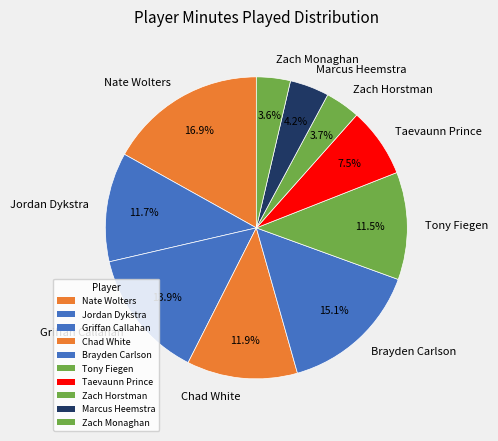

Combined, do Marcus Heemstra and Jordan Dykstra account for over 50%?

No